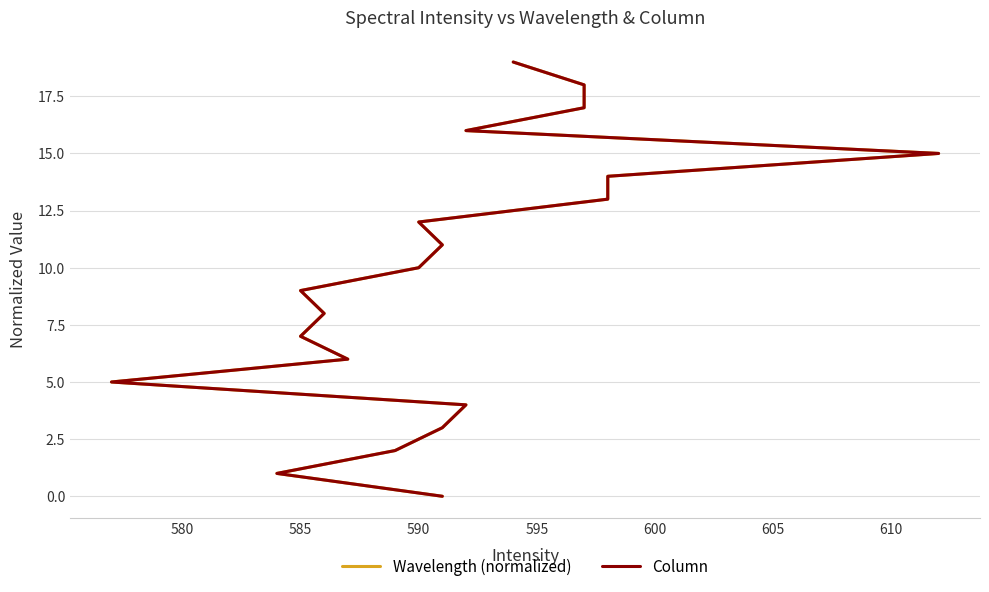

Rank the series by their maximum value, from highest to lowest.

Wavelength (normalized), Column